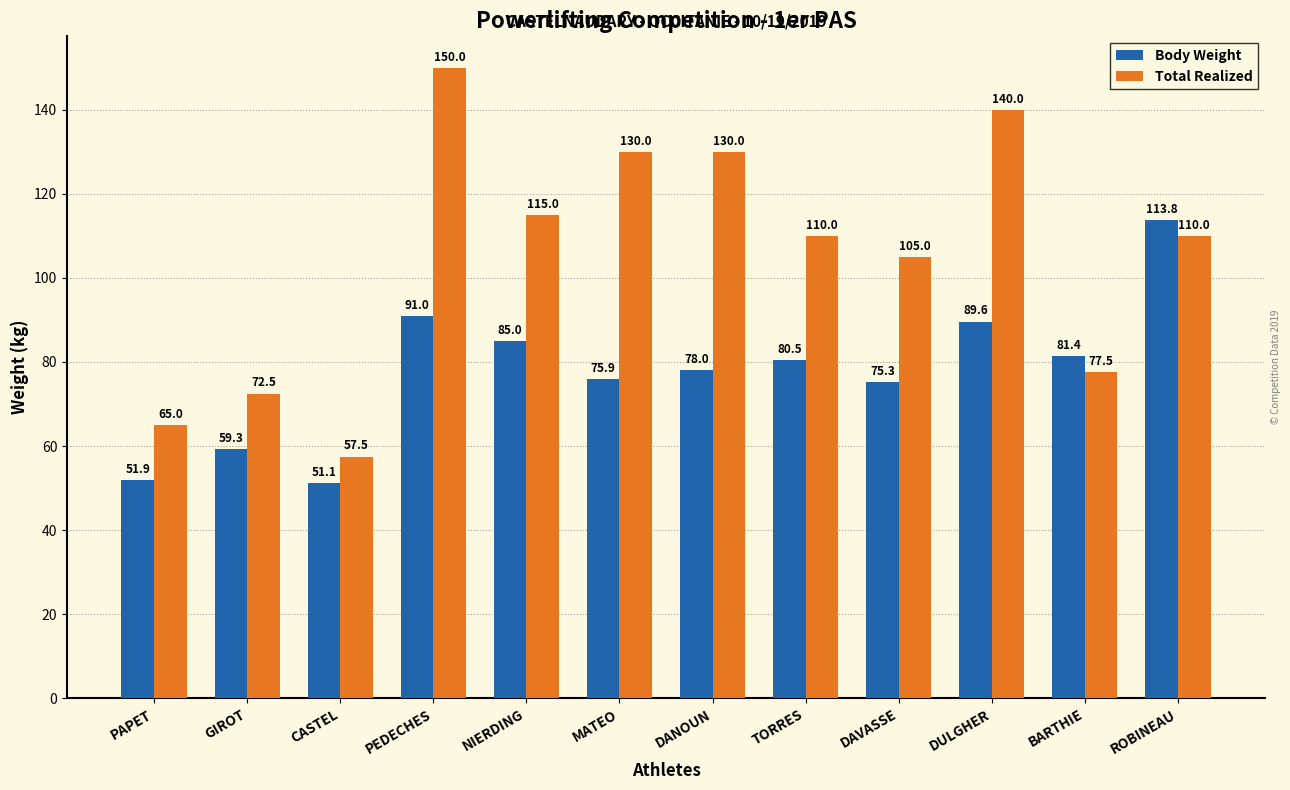

What is the difference between the maximum and minimum values in the Body Weight series?

62.7